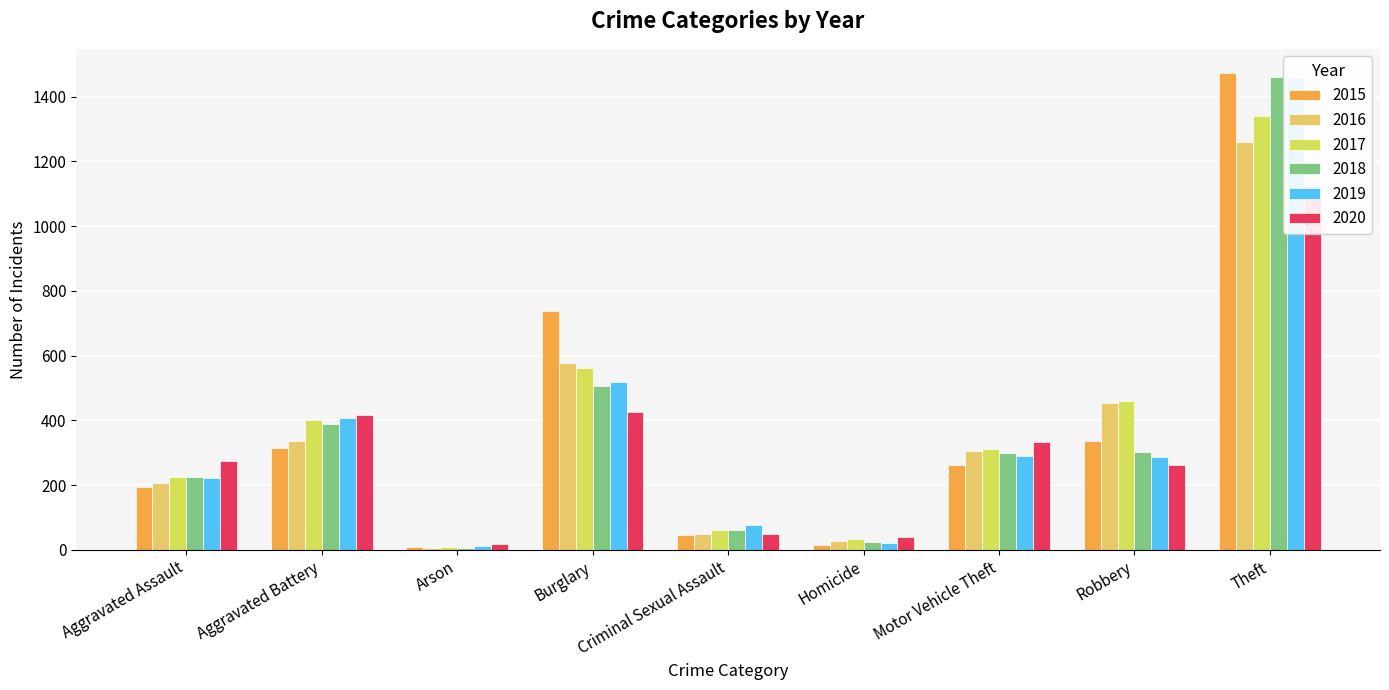

Is it true that 2020 equals 5 at Arson?

False